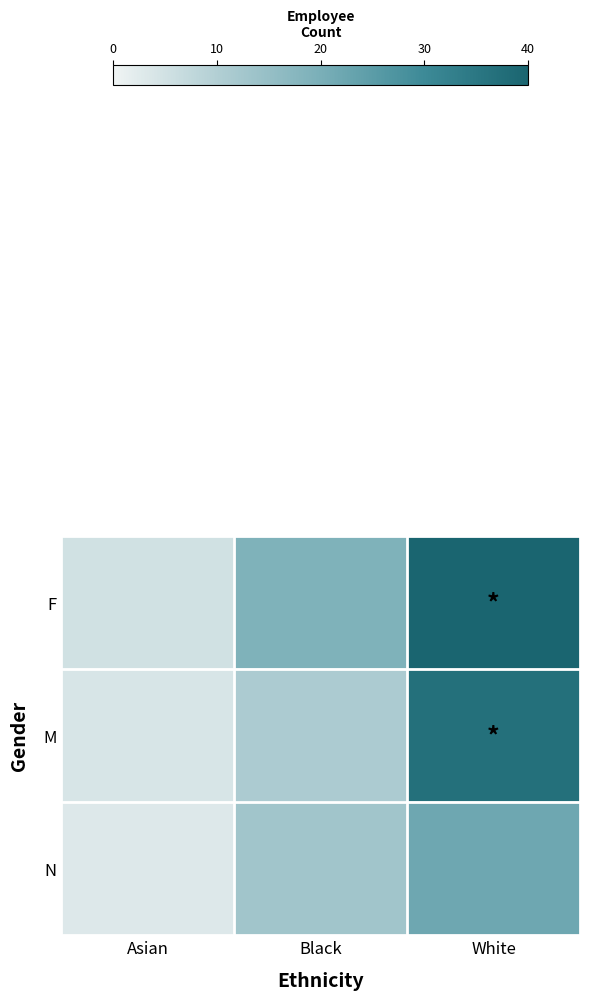

Reading right to left, list all the values displayed in this chart.

row_0: 40	19	5
row_1: 37	11	4
row_2: 22	13	3